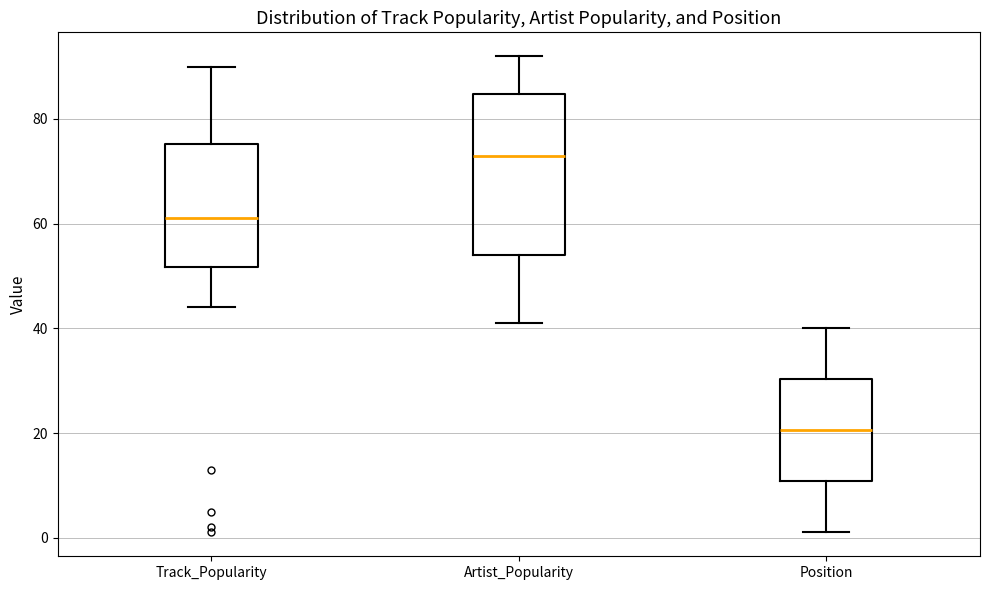

Reading left to right, transcribe this box plot: for each box, give where its median line is, the range the box spans, and where its two whiskers end, as read against the y-axis. The values are not printed on the chart, so give them approximately, as read against the axis.

Track_Popularity: median 62, box 52 to 76, whiskers 44 to 90
Artist_Popularity: median 74, box 54 to 84, whiskers 42 to 92
Position: median 20, box 10 to 30, whiskers 2 to 40